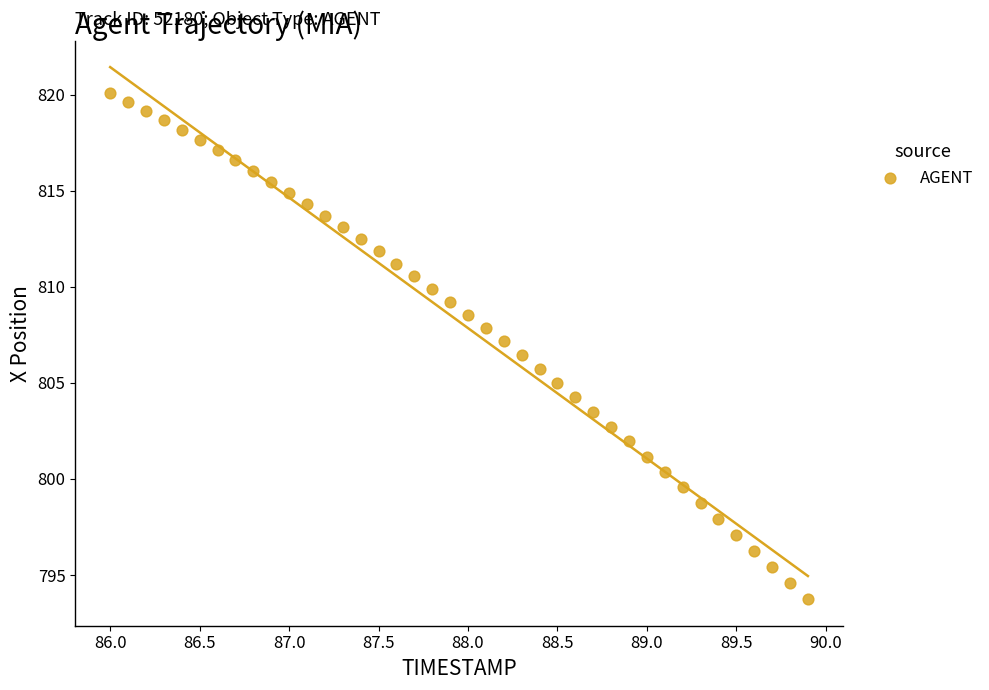

What is the range of X values (max minus min)?

3.9